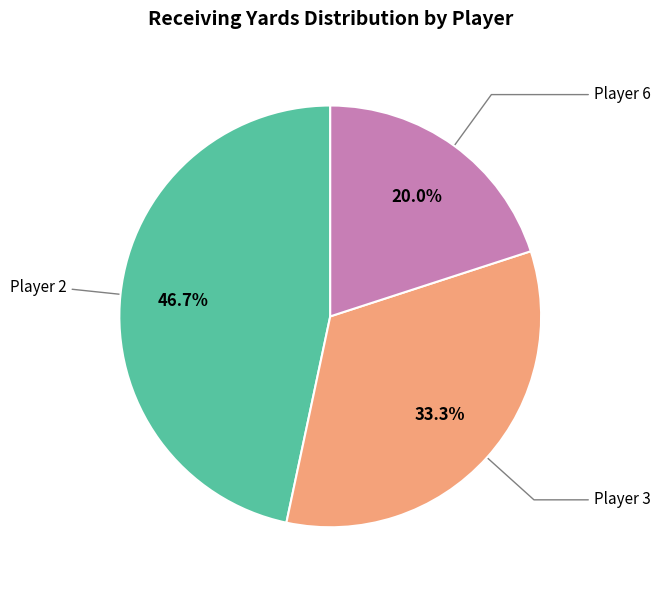

Is there any slice that represents more than half of the pie?

No